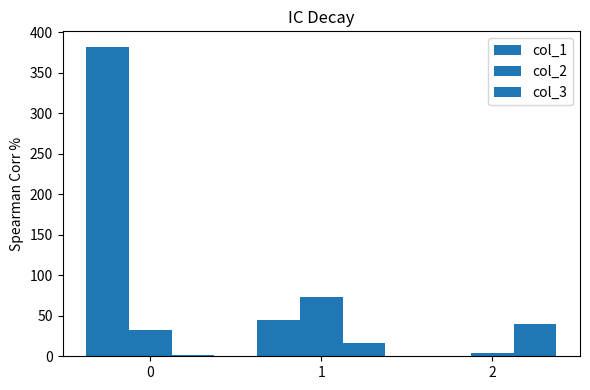

How many groups of bars are there?

3